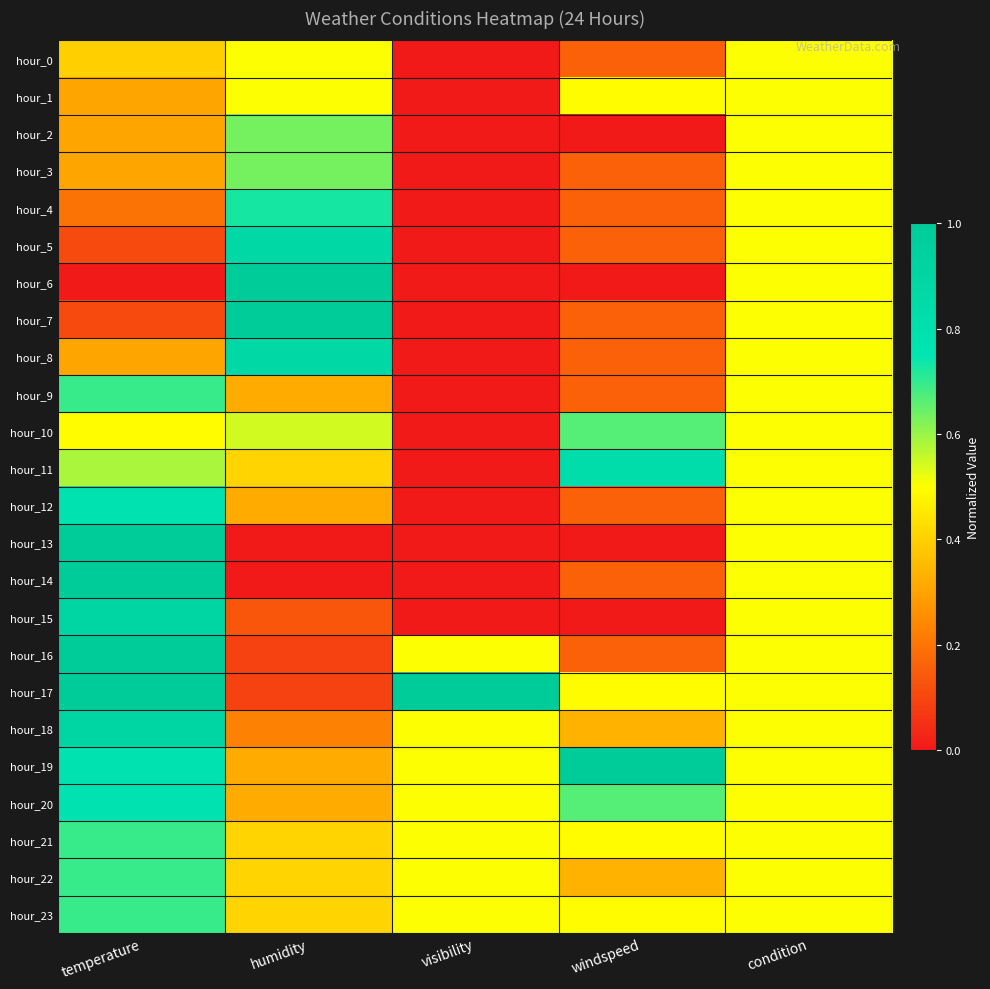

At condition, list the series in order from smallest to largest.

hour_0, hour_1, hour_2, hour_3, hour_4, hour_5, hour_6, hour_7, hour_8, hour_9, hour_10, hour_11, hour_12, hour_13, hour_14, hour_15, hour_16, hour_17, hour_18, hour_19, hour_20, hour_21, hour_22, hour_23